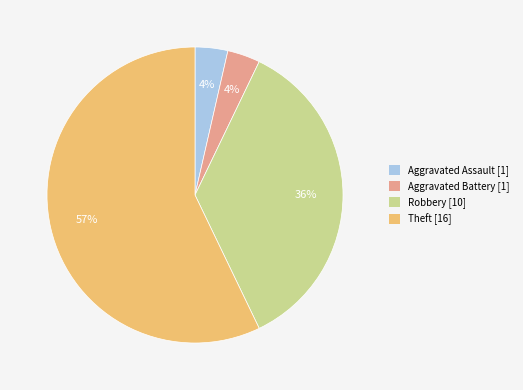

The Aggravated Assault slice represents 4% of the pie. True or false?

True